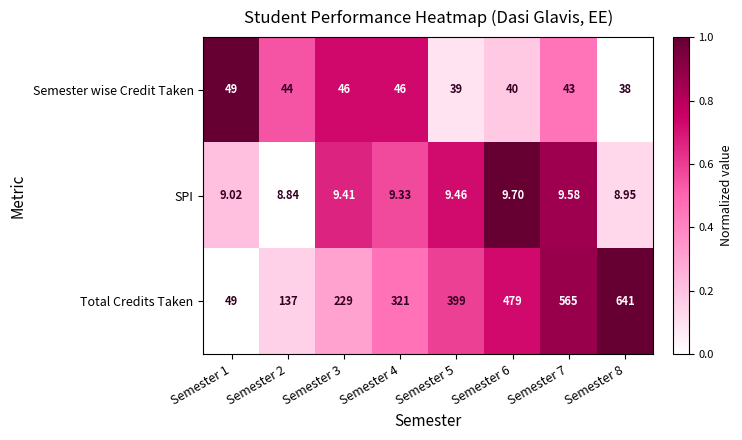

At which category is the sum across all series the highest?

Semester 8